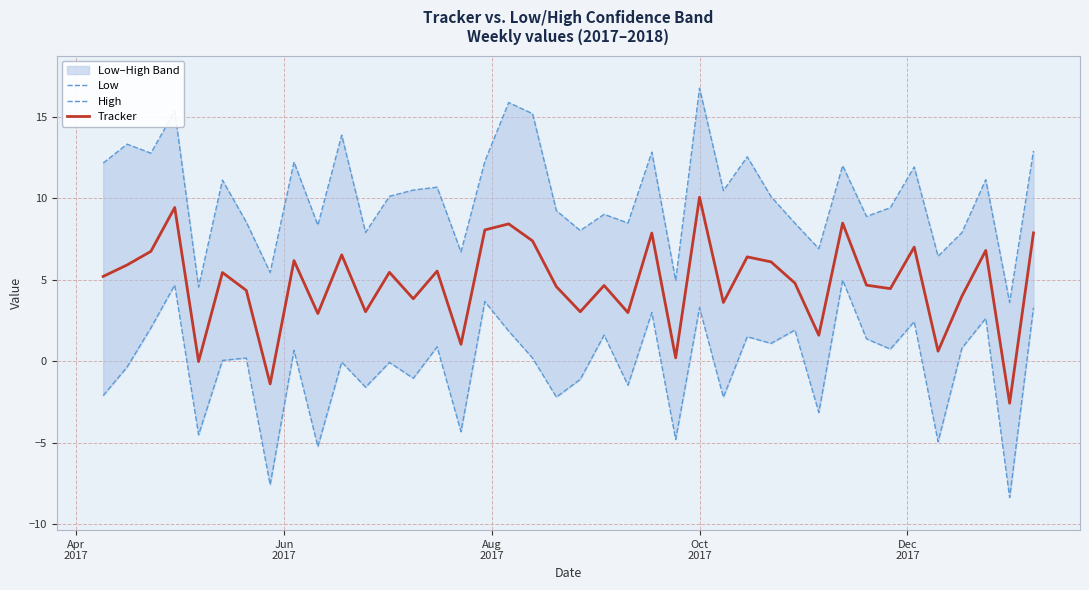

At how many categories does at least one series exceed 15?

4